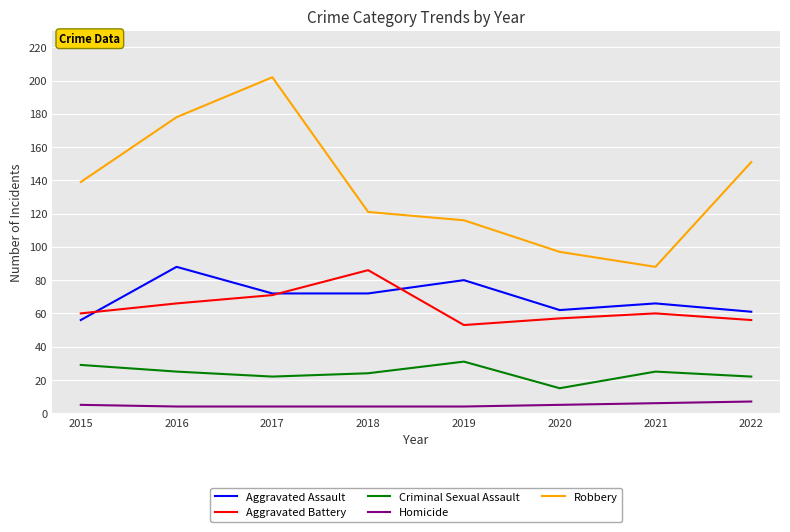

Which series has the largest range (max minus min)?

Robbery